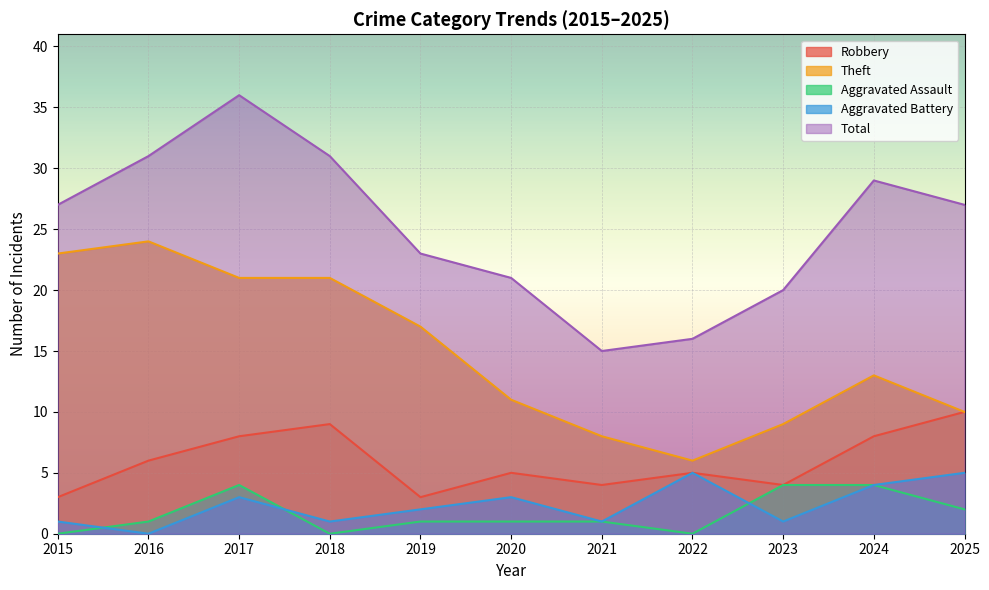

What is the sum of all Aggravated Assault values?

18